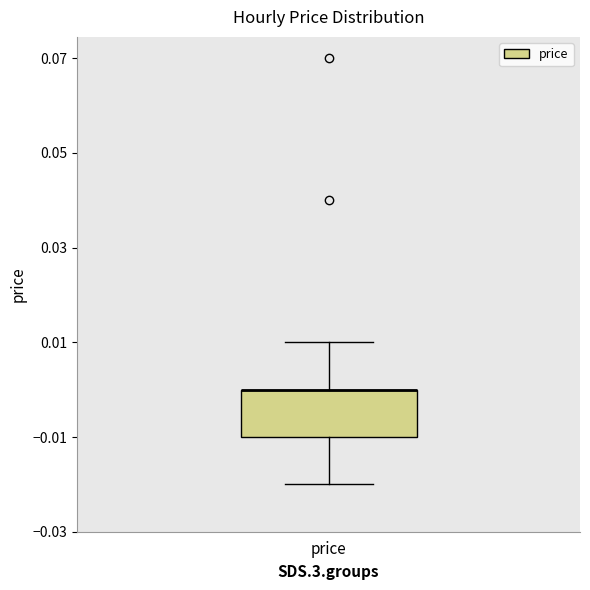

Transcribe this box plot: give where the median line is, the range the box spans, and where the two whiskers end, as read against the y-axis. The values are not printed on the chart, so give them approximately, as read against the axis.

median 0.00 (drawn on the box's upper edge), box -0.01 to 0.00, whiskers -0.02 to 0.01